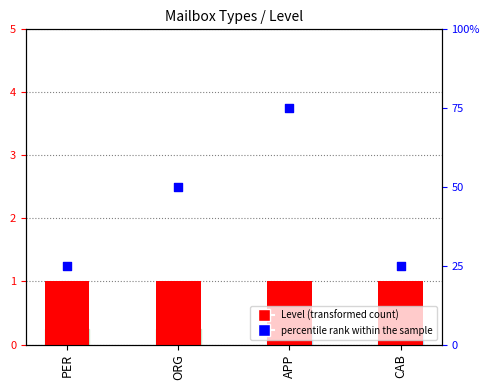

At how many categories does at least one series exceed 0?

4